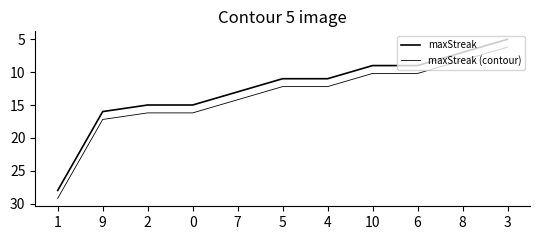

Does the chart display data point markers on the line(s)?

No